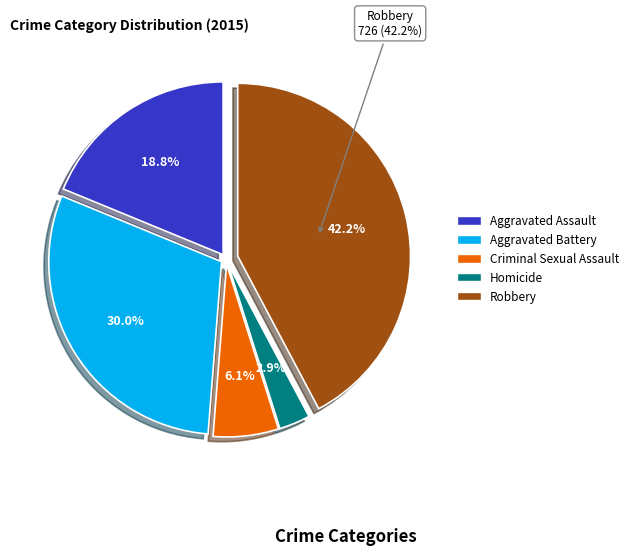

What is the change in value from Aggravated Battery to Robbery?

+211